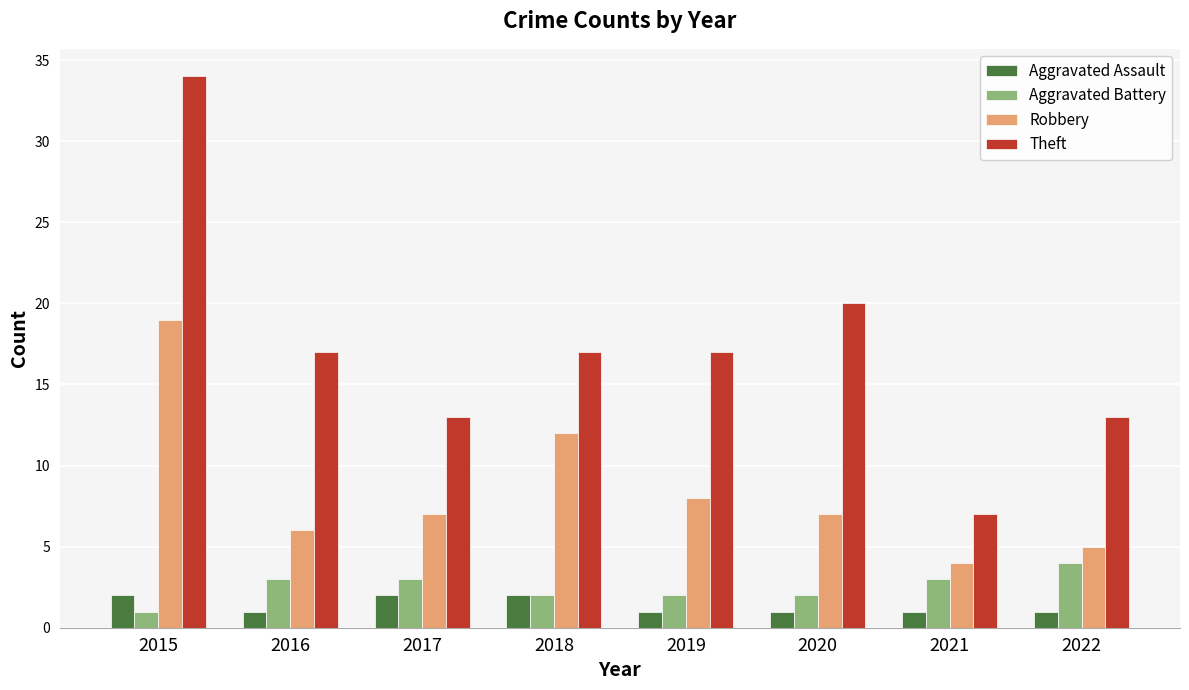

What are all the series names shown in the legend?

Aggravated Assault, Aggravated Battery, Robbery, Theft